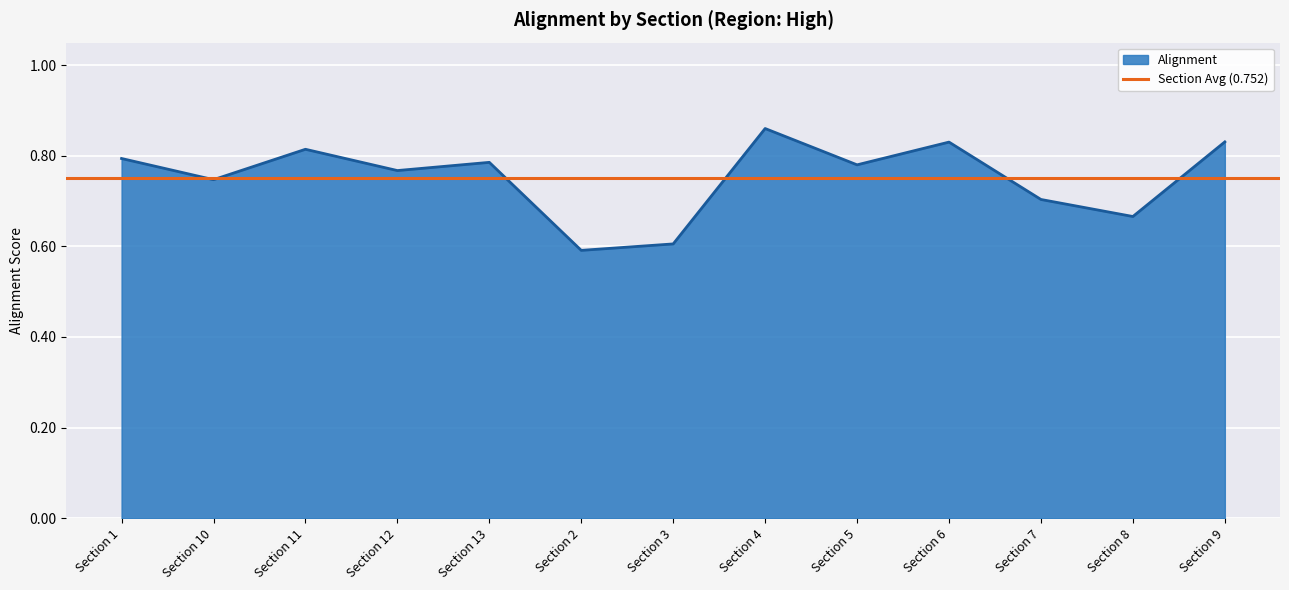

What is the smallest value displayed?

0.6